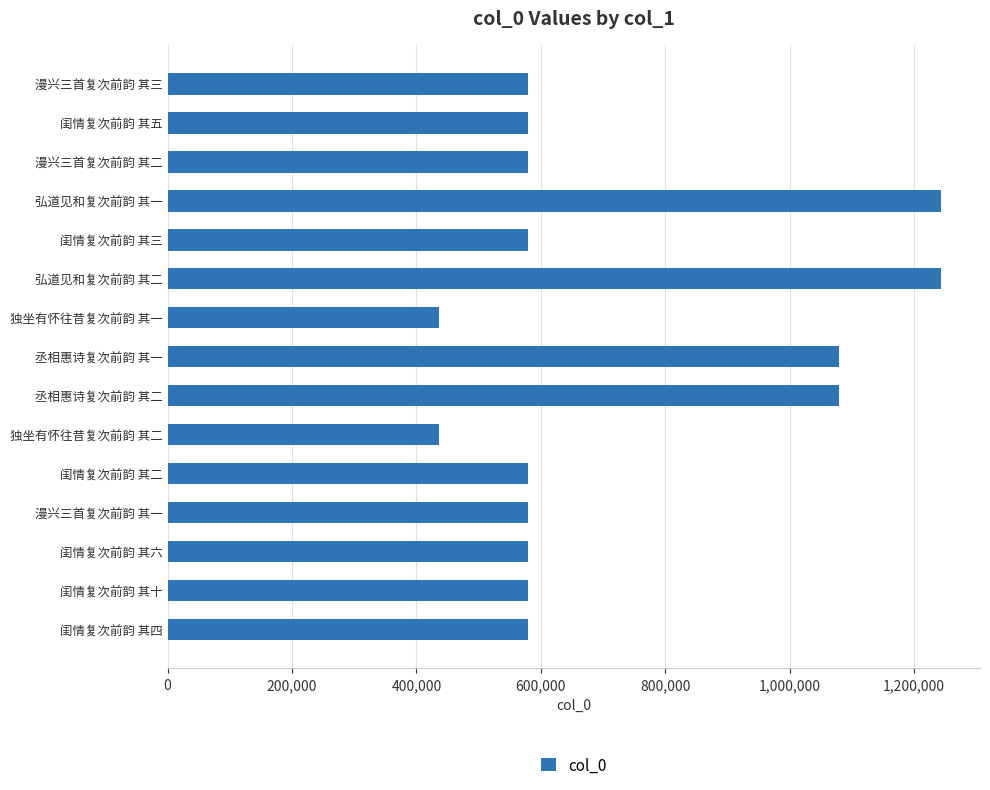

The value at 闺情复次前韵 其二 is 135787. True or false?

False